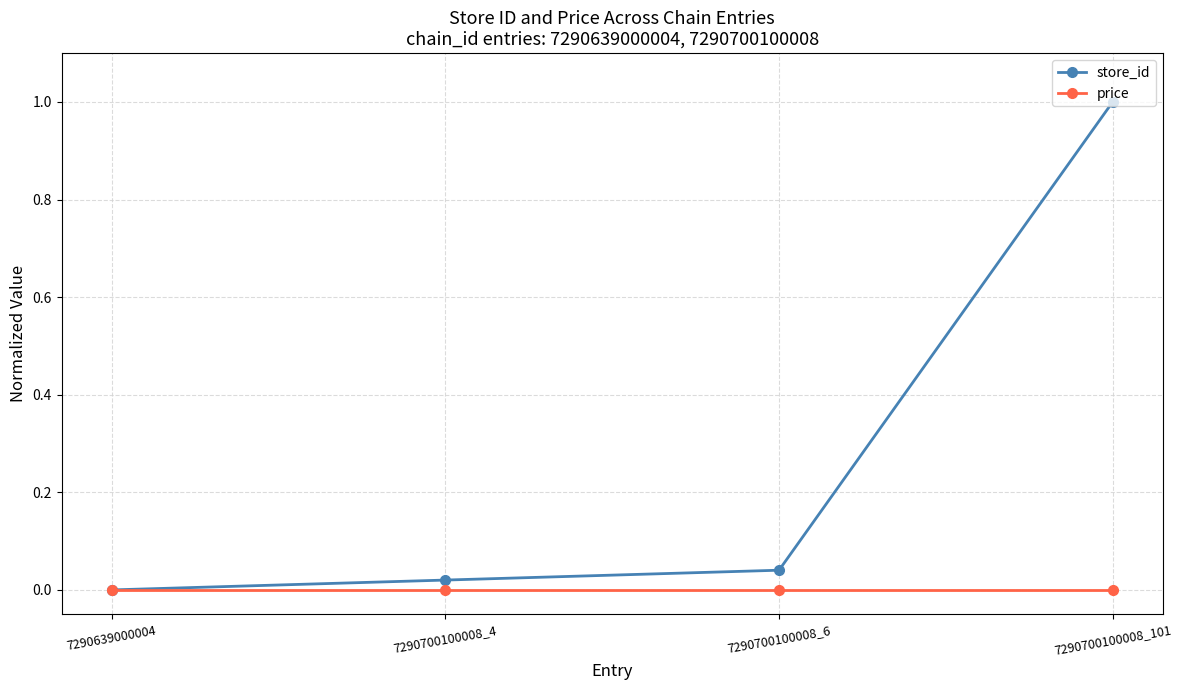

Which label corresponds to the largest value in the chart?

7290700100008_101